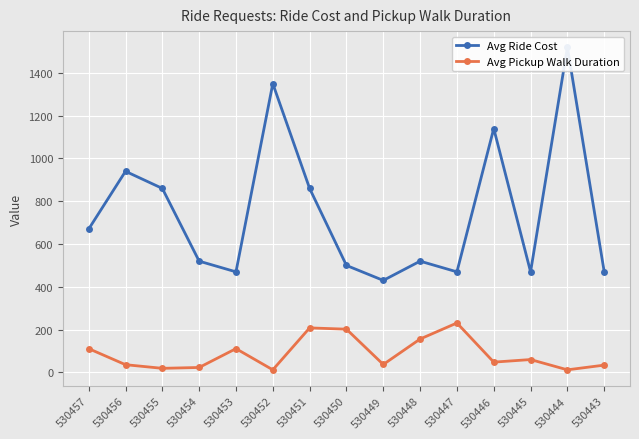

Is the value of Avg Ride Cost at 530446 greater than the value of Avg Pickup Walk Duration at 530443?

Yes